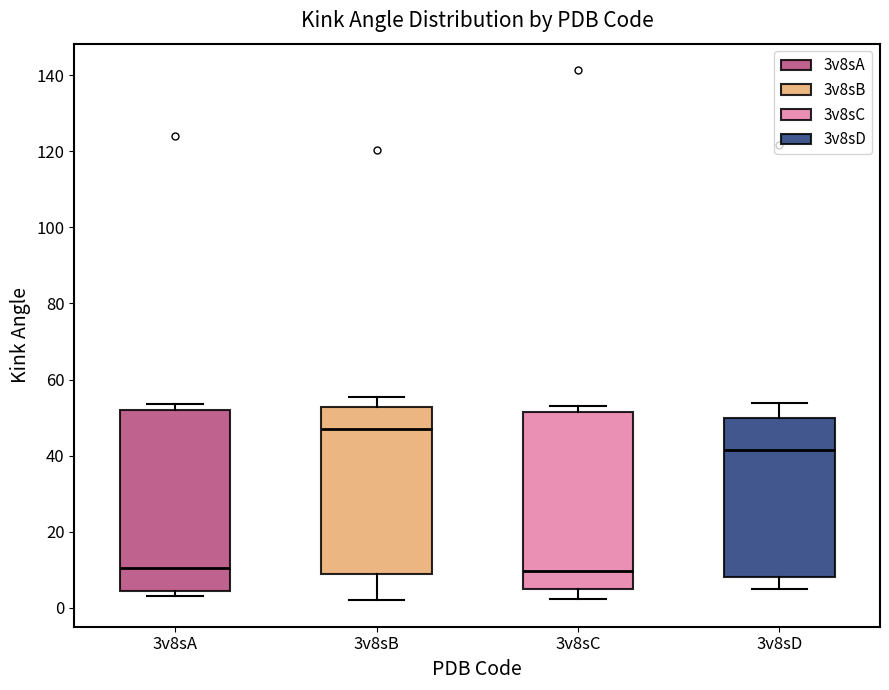

Reading left to right, read every box against the y-axis: the position of its median line, the range the box covers, and the ends of its whiskers. The values are not printed on the chart, so give them approximately, as read against the axis.

3v8sA: median 10, box 4 to 52, whiskers 4 (just below the box's lower edge) to 54
3v8sB: median 48, box 8 to 52, whiskers 2 to 56
3v8sC: median 10, box 6 to 52, whiskers 2 to 54
3v8sD: median 42, box 8 to 50, whiskers 6 to 54